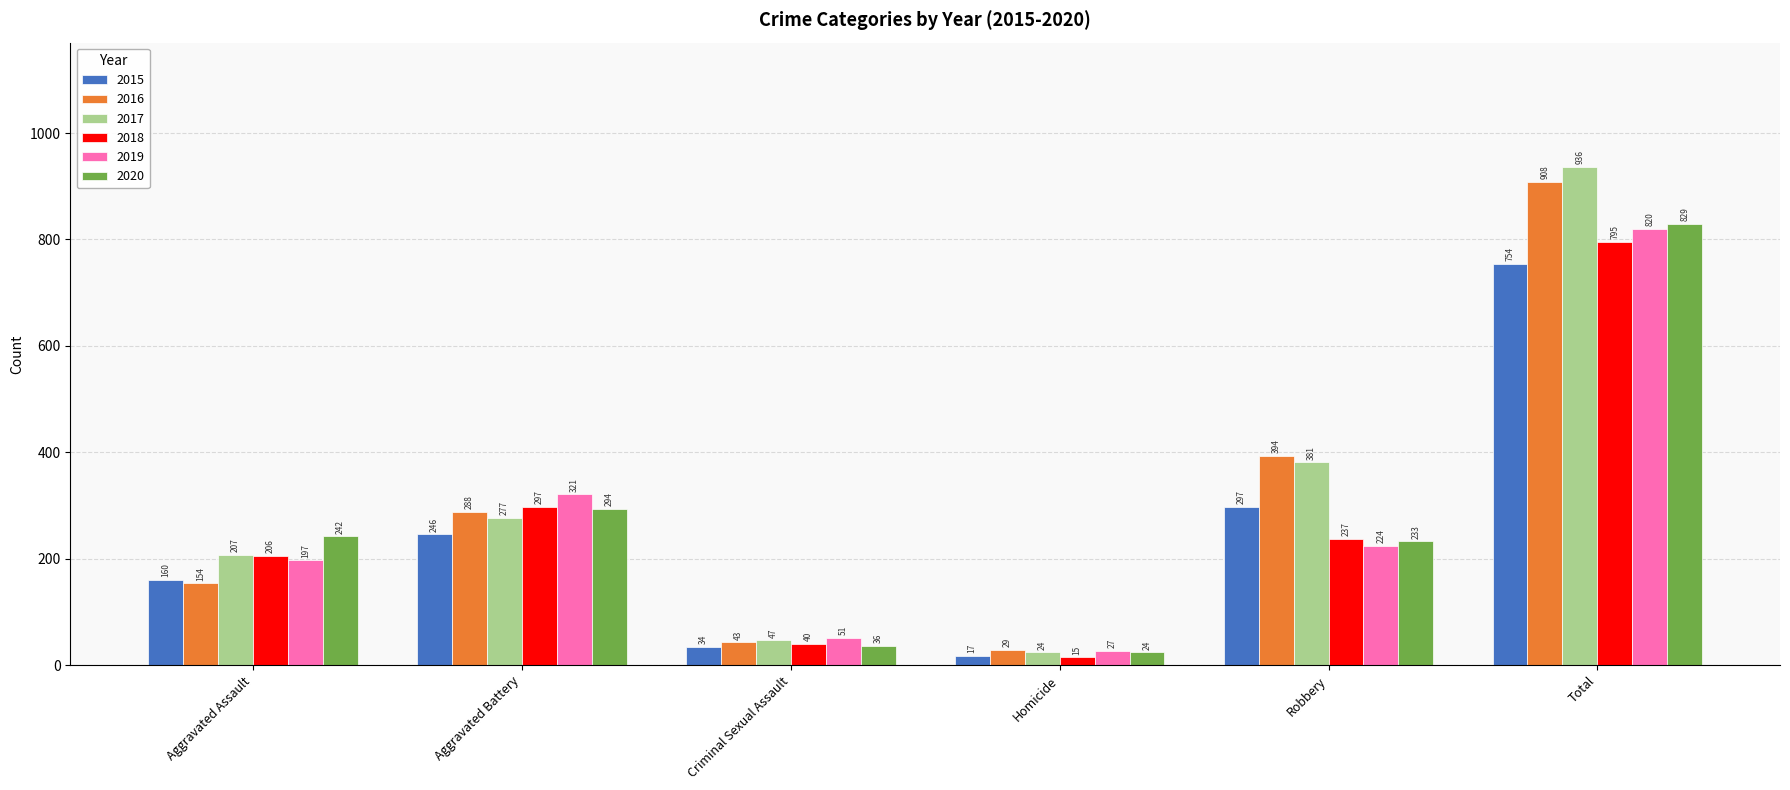

Which series has the largest range (max minus min)?

2017